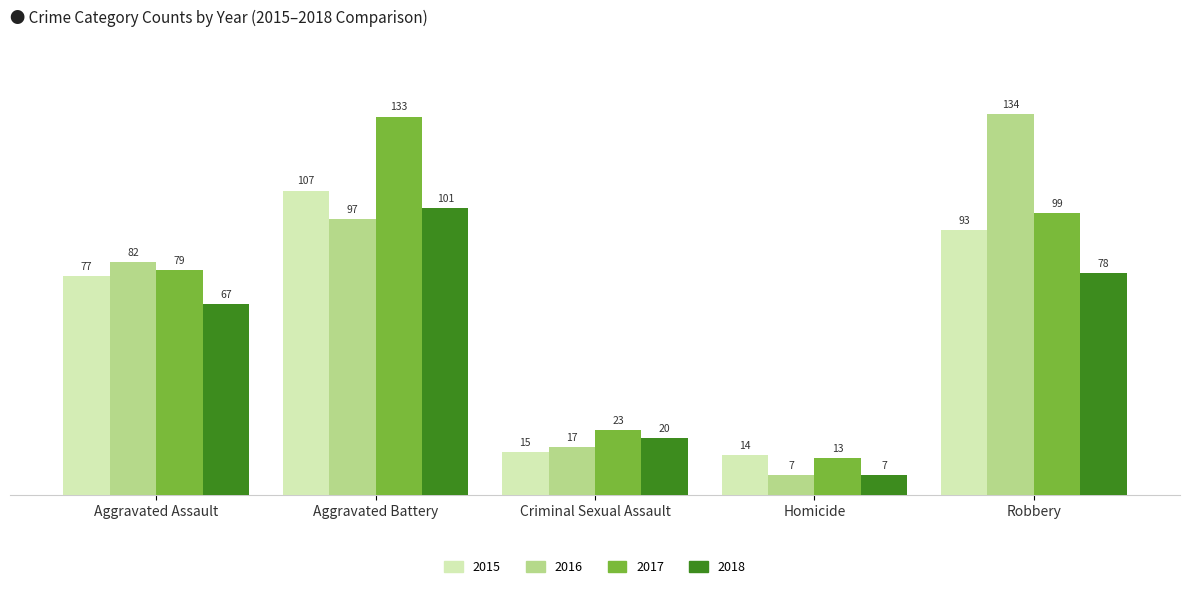

How many data points does each series have?

5